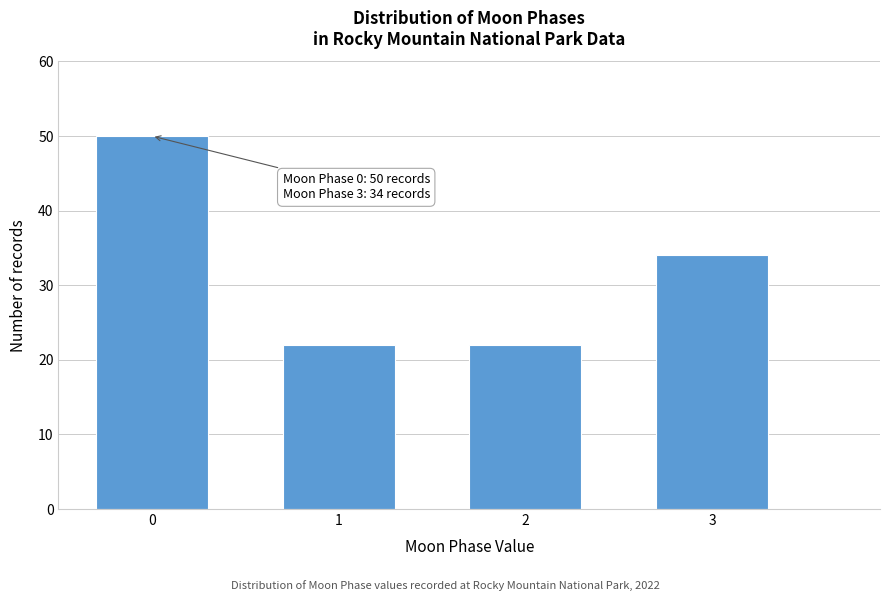

Reading left to right, what are all the values shown in this chart?

0=50	1=22	2=22	3=34